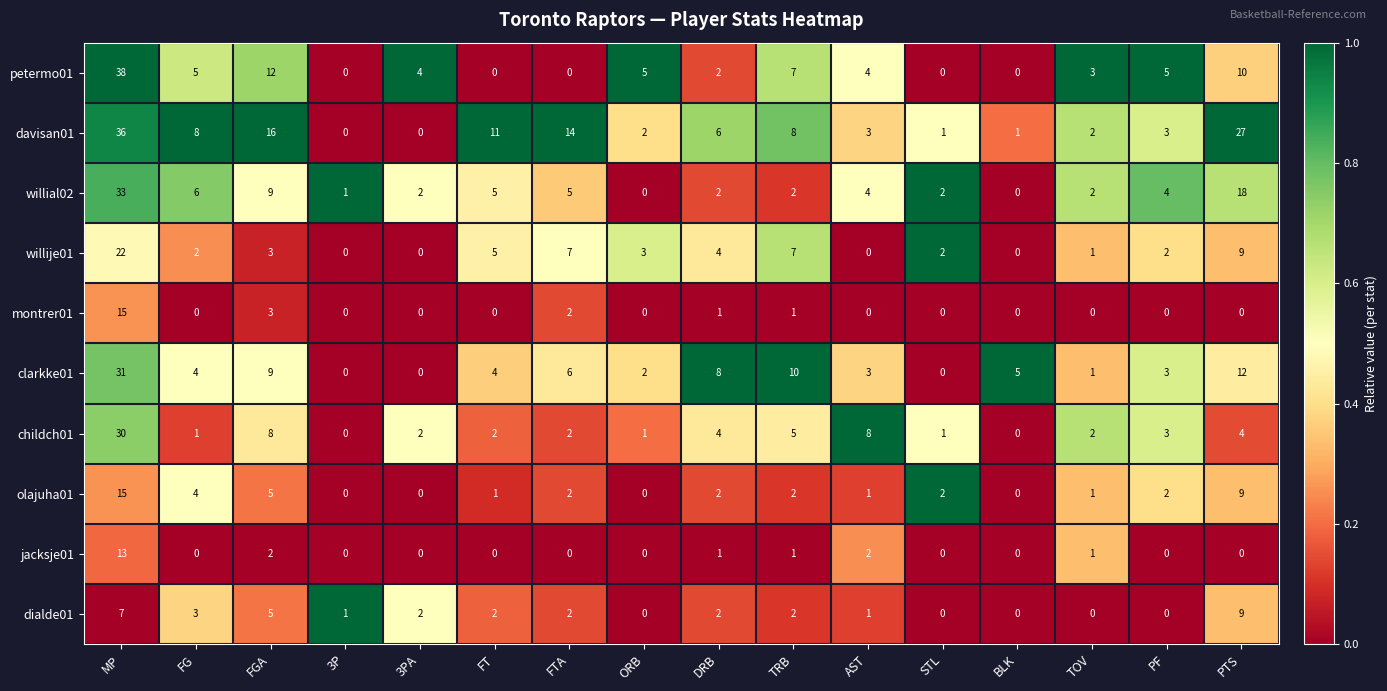

At which label does davisan01 first exceed 6?

MP